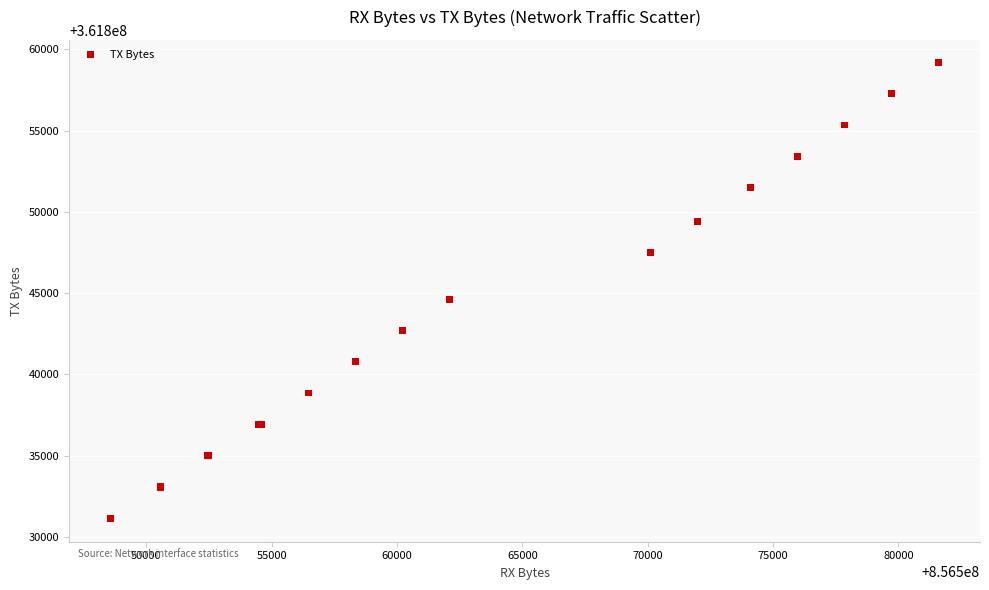

What Y value in the scatter plot is closest to 361845144?

361844607